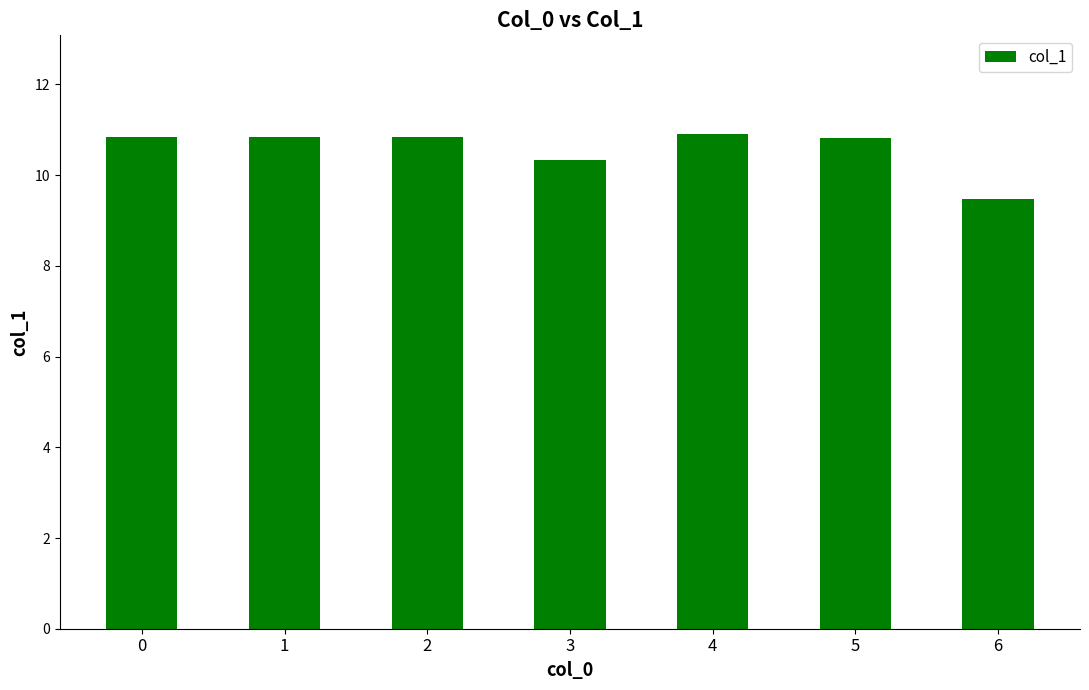

Reading left to right, extract all data points from this chart.

10.8	10.8	10.8	10.3	10.9	10.8	9.5